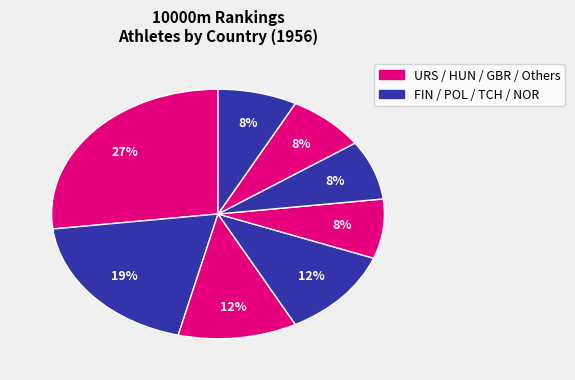

How many slices are in this pie chart?

8